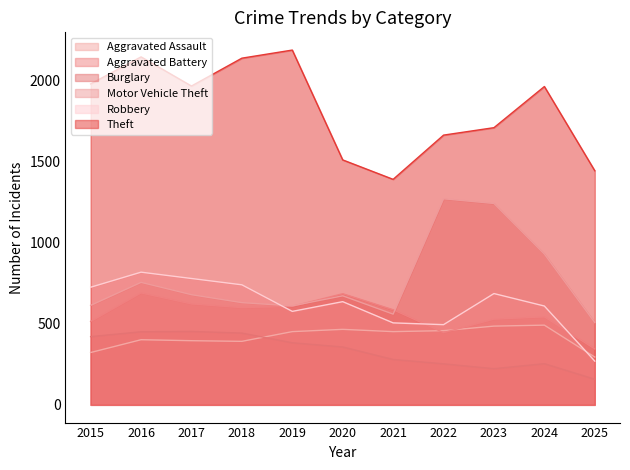

What is the smallest value displayed?

158